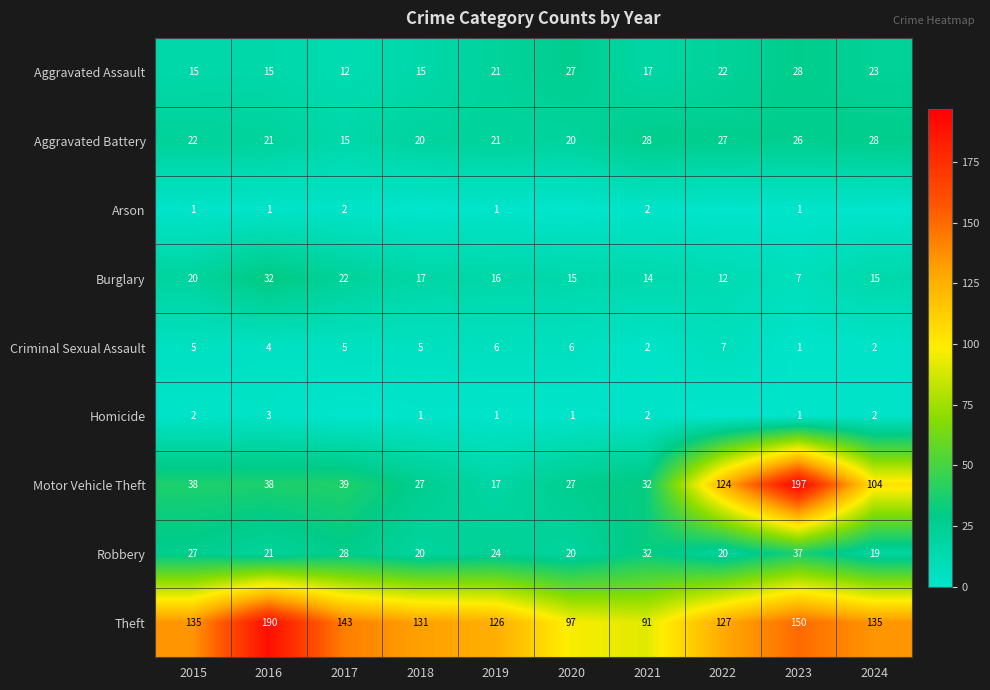

Between 2023 and 2019, which is larger?

2023